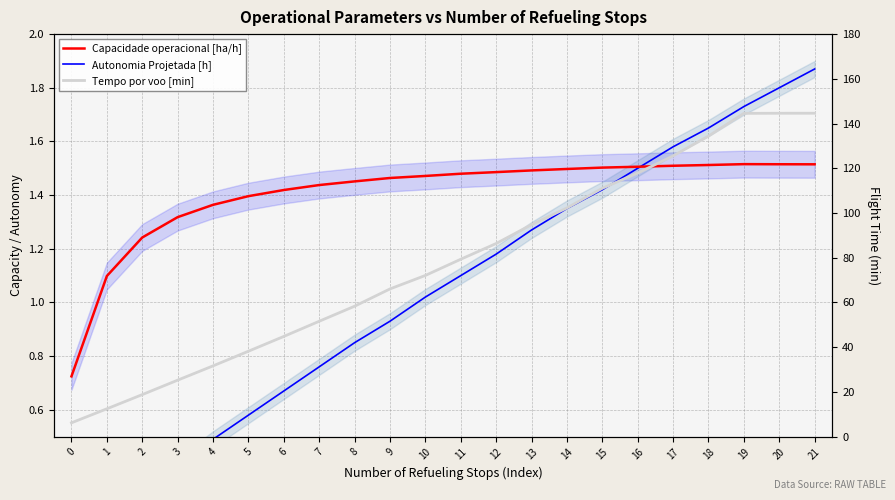

Read the Tempo por voo [min] value at 15.

111.0